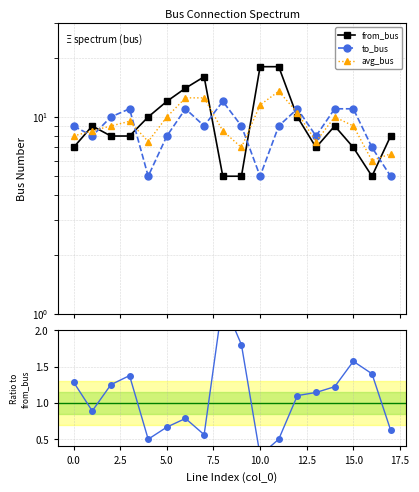

At which category does the chart reach its peak across all series?

10